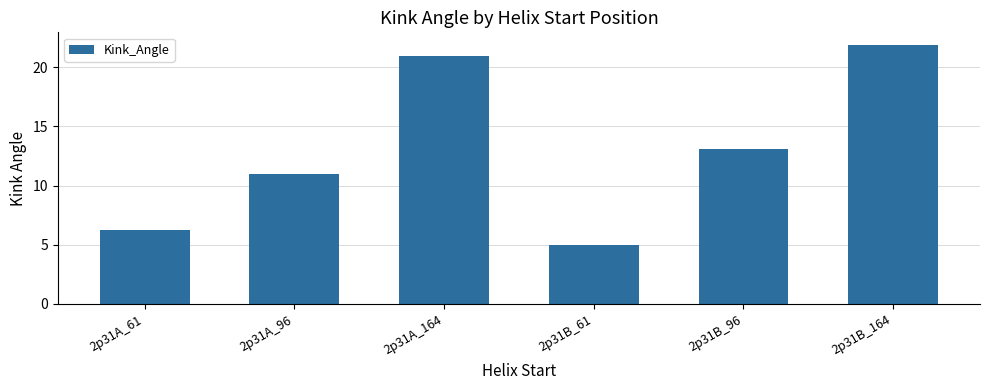

How many data points are above 13?

3